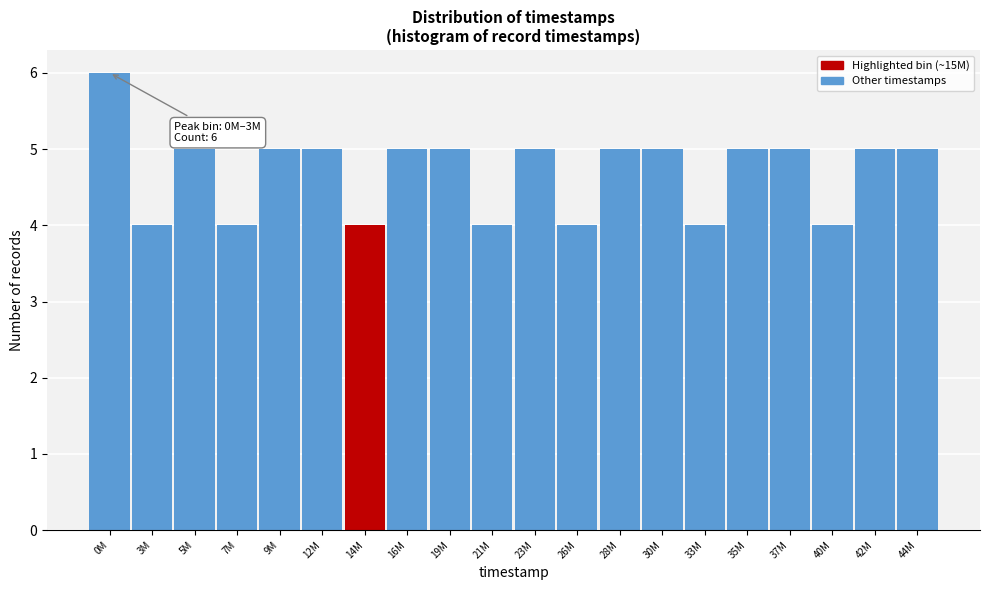

Reading left to right, transcribe all the data shown in this chart.

6	4	5	4	5	5	4	5	5	4	5	4	5	5	4	5	5	4	5	5